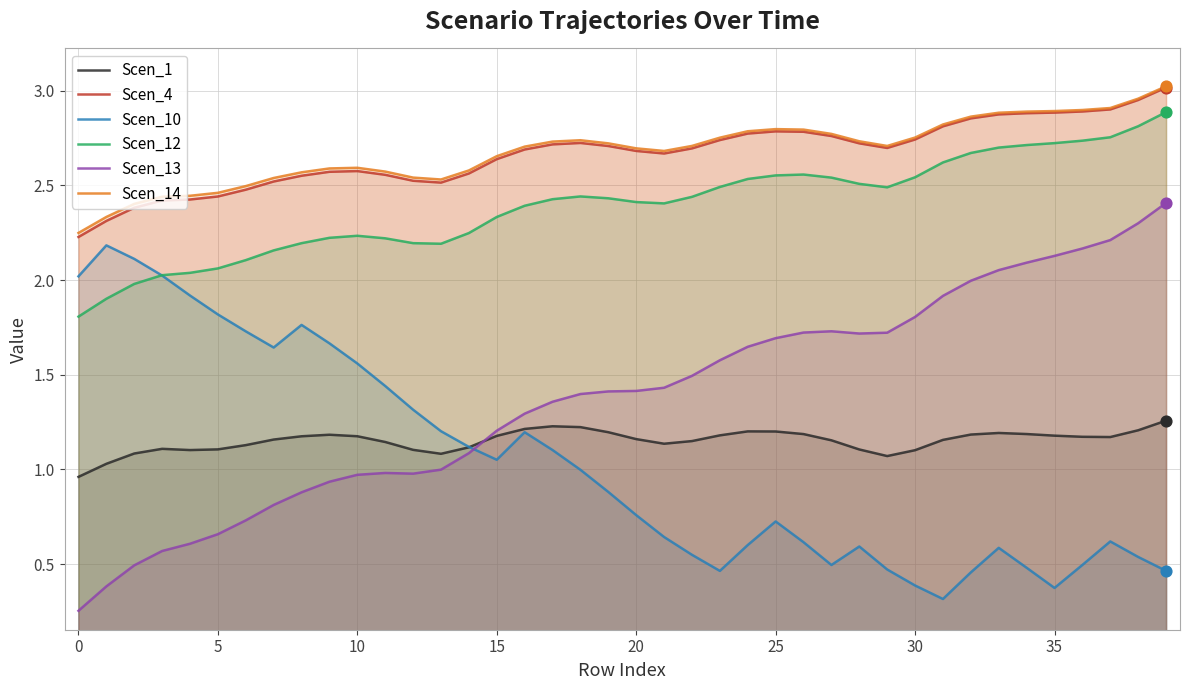

At which category is the sum across all series the highest?

39